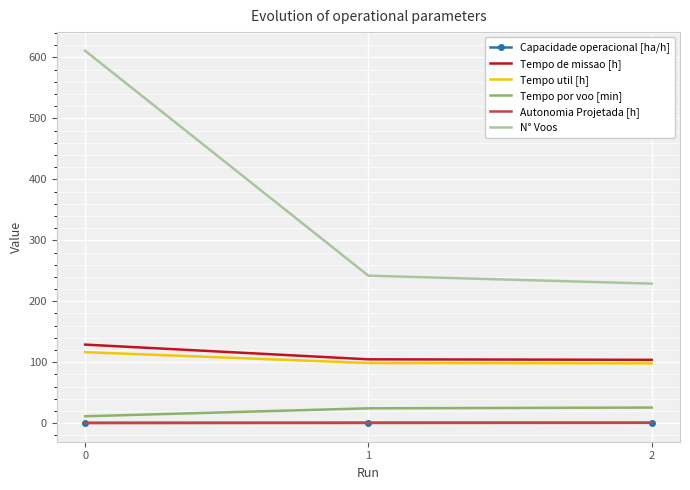

What is the spread (max minus min) of values at 1?

241.6